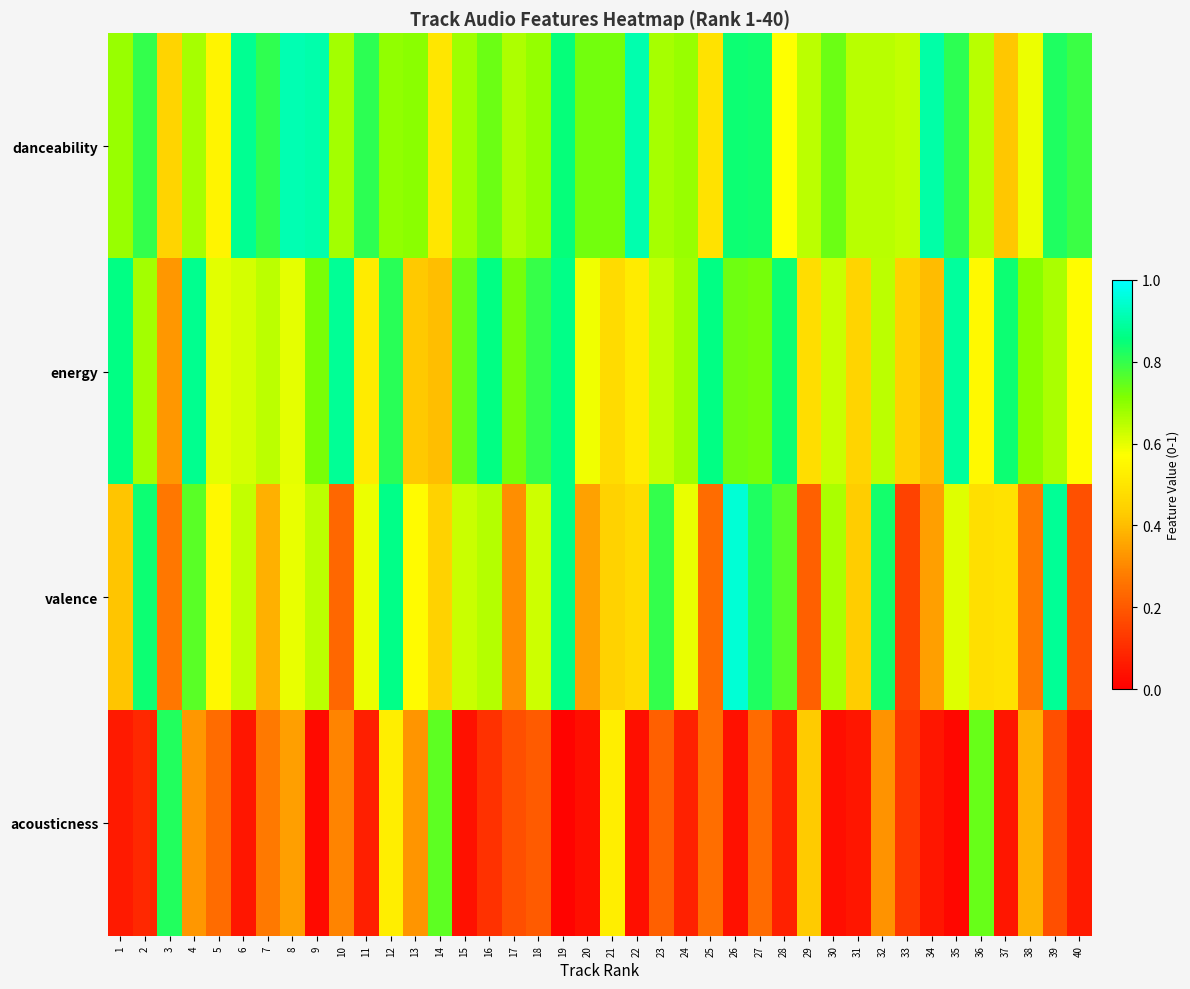

Reading left to right, extract all data points from this chart.

danceability: 1=0.7	2=0.8	3=0.5	4=0.7	5=0.5	6=0.9	7=0.8	8=0.9	9=0.9	10=0.7	11=0.8	12=0.7	13=0.7	14=0.5	15=0.7	16=0.7	17=0.7	18=0.7	19=0.9	20=0.7	21=0.7	22=0.9	23=0.7	24=0.7	25=0.5	26=0.8	27=0.8	28=0.6	29=0.6	30=0.7	31=0.7	32=0.7	33=0.6	34=0.9	35=0.8	36=0.7	37=0.4	38=0.6	39=0.8	40=0.8
energy: 1=0.9	2=0.7	3=0.3	4=0.9	5=0.6	6=0.6	7=0.6	8=0.6	9=0.7	10=0.9	11=0.5	12=0.8	13=0.4	14=0.4	15=0.7	16=0.9	17=0.7	18=0.8	19=0.9	20=0.6	21=0.5	22=0.5	23=0.6	24=0.7	25=0.9	26=0.7	27=0.7	28=0.8	29=0.5	30=0.6	31=0.5	32=0.6	33=0.4	34=0.4	35=0.9	36=0.6	37=0.8	38=0.7	39=0.7	40=0.6
valence: 1=0.4	2=0.8	3=0.3	4=0.8	5=0.6	6=0.6	7=0.4	8=0.6	9=0.6	10=0.2	11=0.6	12=0.9	13=0.6	14=0.4	15=0.6	16=0.7	17=0.3	18=0.6	19=0.9	20=0.3	21=0.4	22=0.5	23=0.8	24=0.6	25=0.2	26=1.0	27=0.8	28=0.8	29=0.2	30=0.7	31=0.4	32=0.8	33=0.2	34=0.3	35=0.6	36=0.5	37=0.5	38=0.3	39=0.9	40=0.2
acousticness: 1=0.1	2=0.1	3=0.8	4=0.3	5=0.2	6=0.1	7=0.3	8=0.3	9=0.0	10=0.3	11=0.1	12=0.5	13=0.3	14=0.8	15=0.0	16=0.1	17=0.2	18=0.2	19=0.0	20=0.0	21=0.5	22=0.0	23=0.2	24=0.1	25=0.2	26=0.0	27=0.2	28=0.1	29=0.4	30=0.0	31=0.1	32=0.3	33=0.1	34=0.1	35=0.0	36=0.7	37=0.1	38=0.4	39=0.2	40=0.1